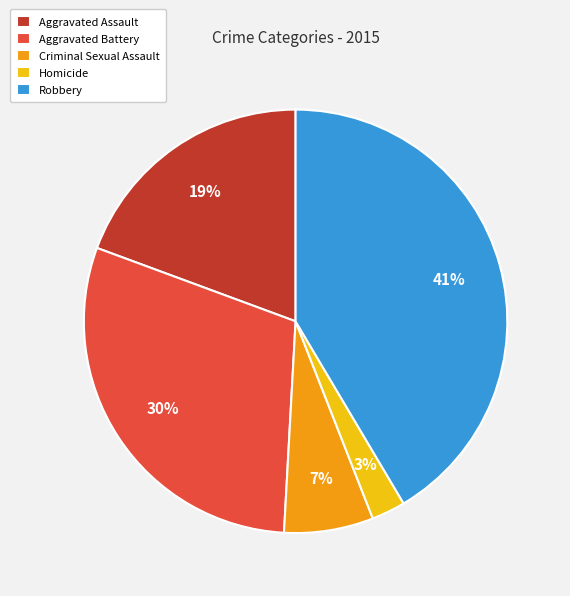

Do Aggravated Battery and Homicide together represent more than half of the pie?

No